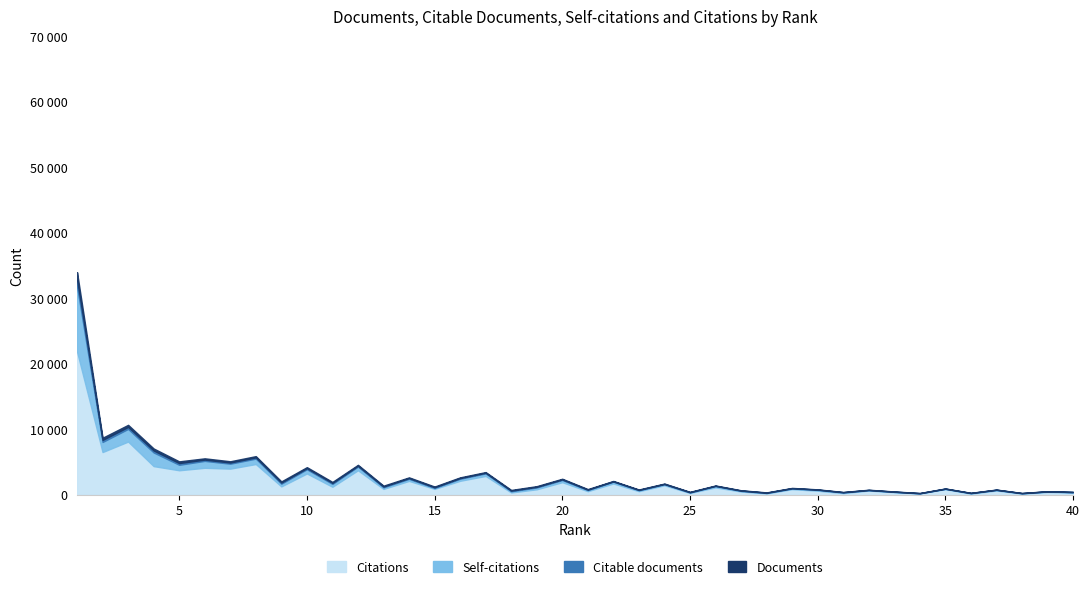

Rank the categories by Citations value from highest to lowest.

1, 3, 2, 8, 4, 6, 7, 12, 5, 10, 17, 16, 14, 20, 22, 24, 9, 11, 26, 15, 13, 35, 29, 19, 37, 32, 30, 23, 21, 27, 39, 33, 18, 40, 25, 31, 28, 34, 38, 36